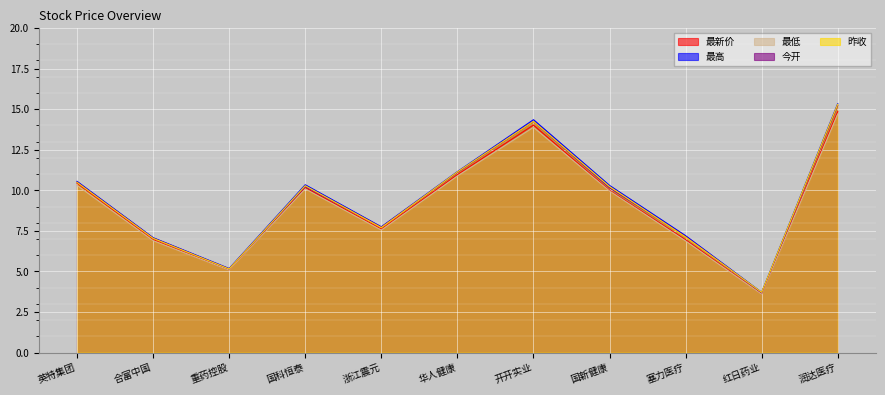

Is it true that 今开 equals 5.6 at 润达医疗?

False